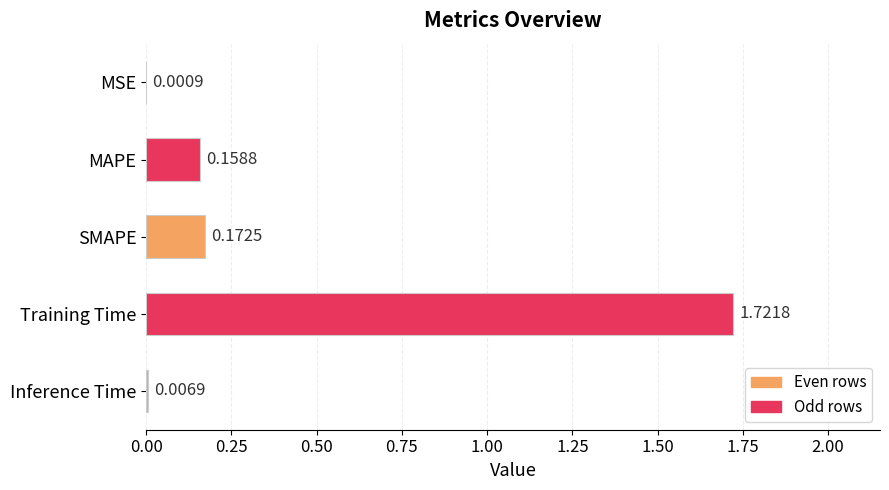

Which label corresponds to the largest value in the chart?

Training Time